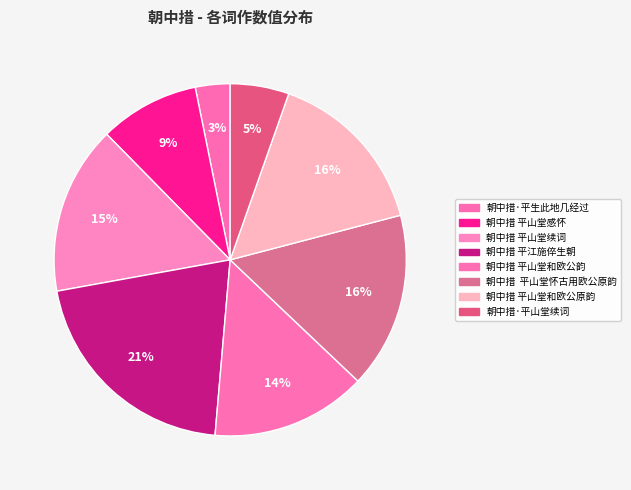

Count the number of slices in the pie.

8